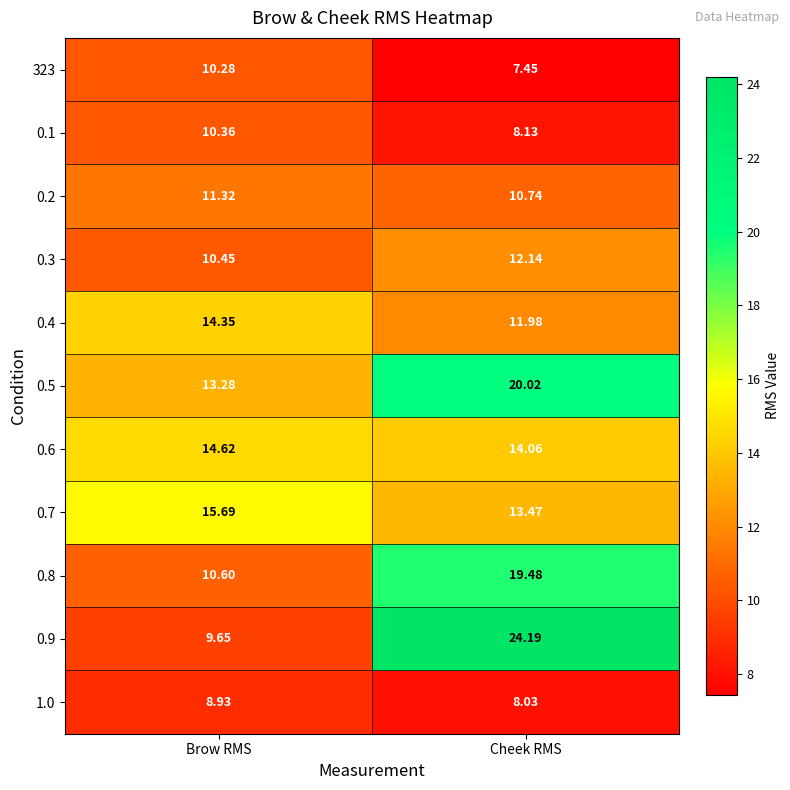

At which category is the sum across all series the highest?

Cheek RMS